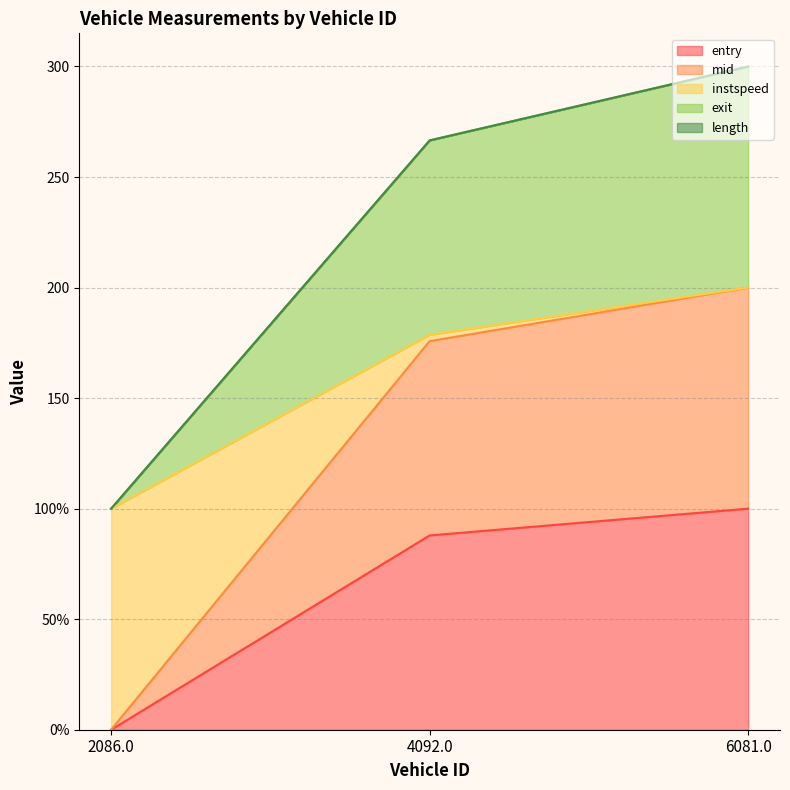

Which category has the lowest value across all series?

2086.0